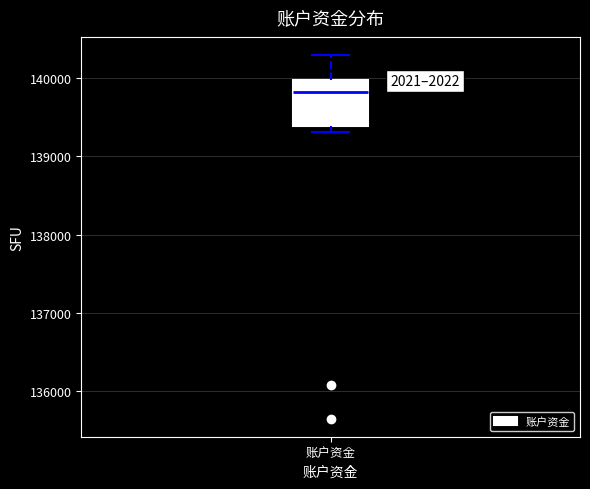

Where does the median line of the box for 账户资金 sit on the y-axis? The values are not printed on the chart, so give them approximately, as read against the axis.

139800